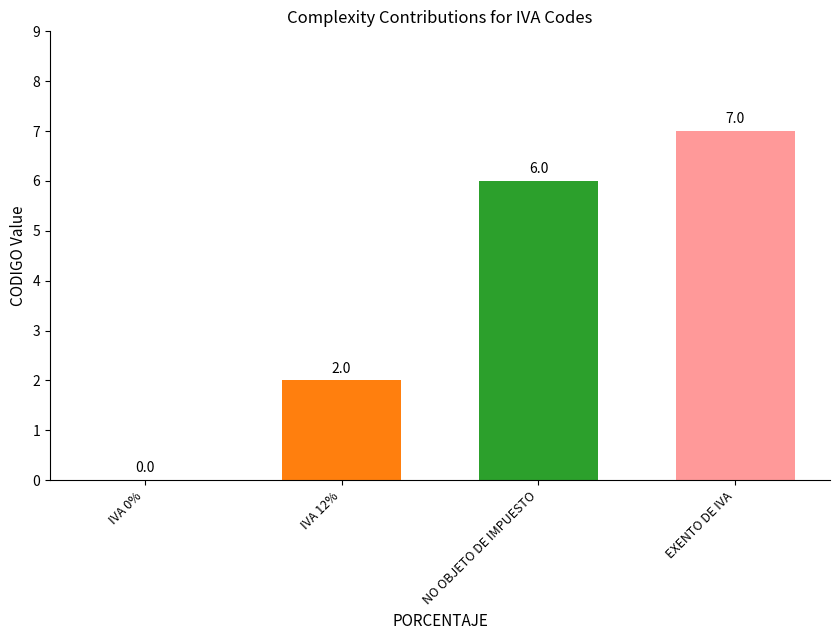

What is the difference between the values at NO OBJETO DE IMPUESTO and EXENTO DE IVA?

1